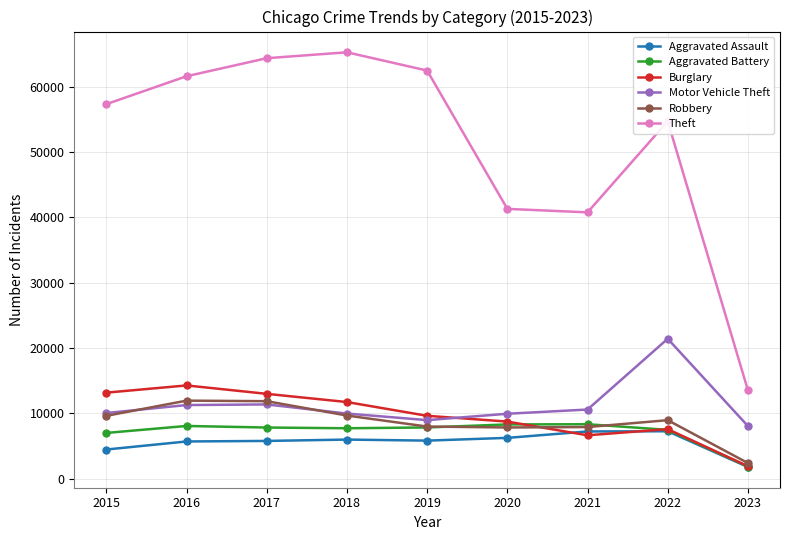

True or false: Aggravated Assault has a value of 6707 at 2015.

False